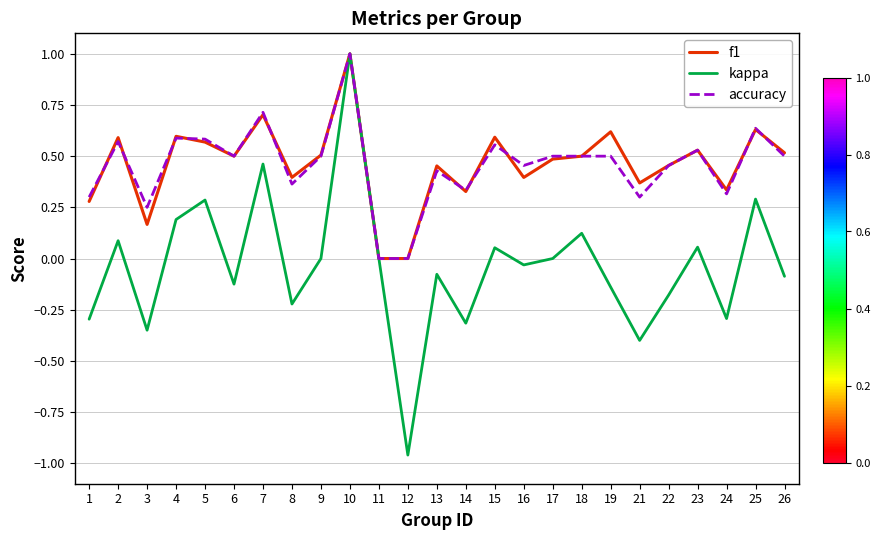

Which series changed the most between 3 and 17?

kappa